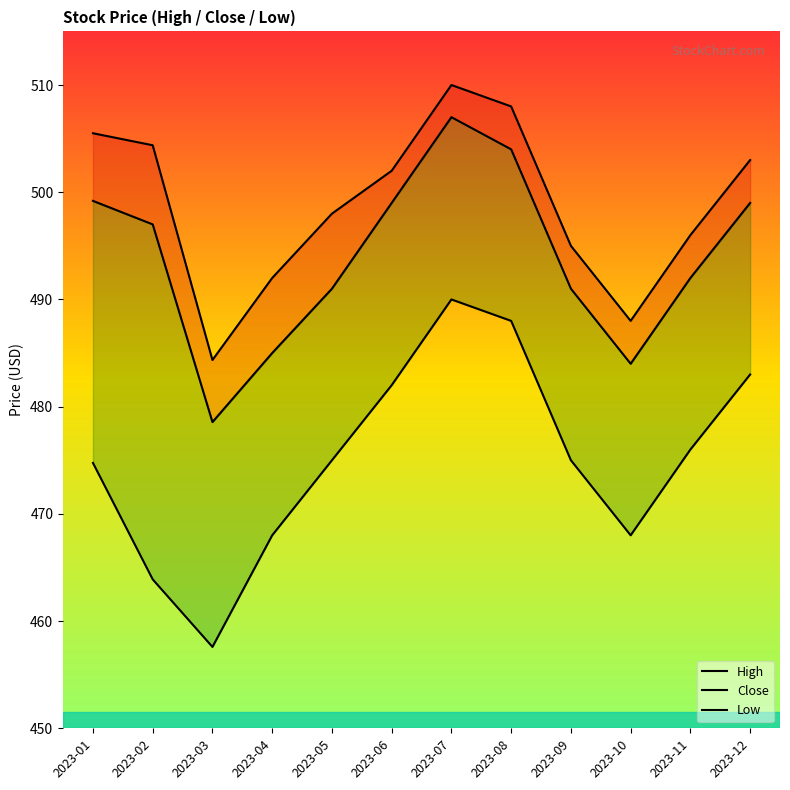

Rank the categories by Close value from highest to lowest.

2023-07, 2023-08, 2023-01, 2023-06, 2023-12, 2023-02, 2023-11, 2023-05, 2023-09, 2023-04, 2023-10, 2023-03